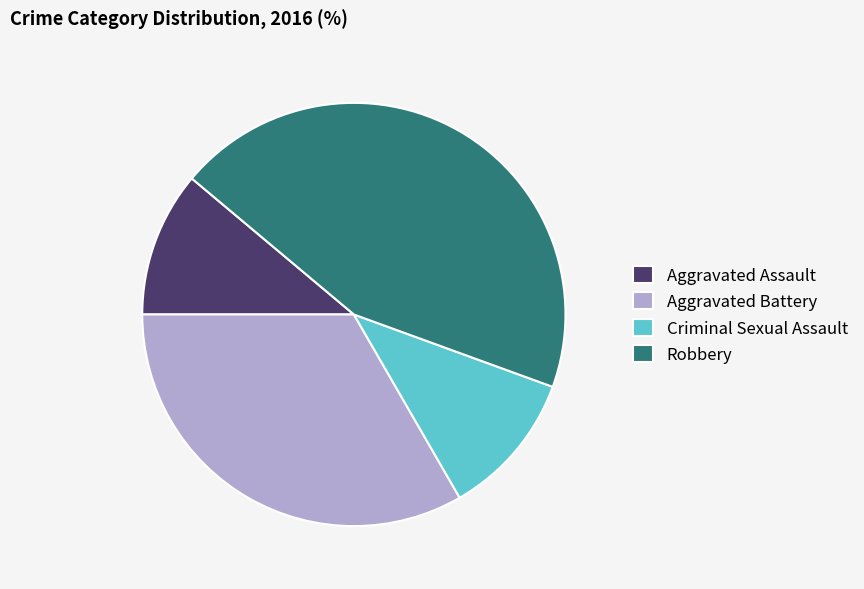

Is Aggravated Battery the majority of the pie?

No